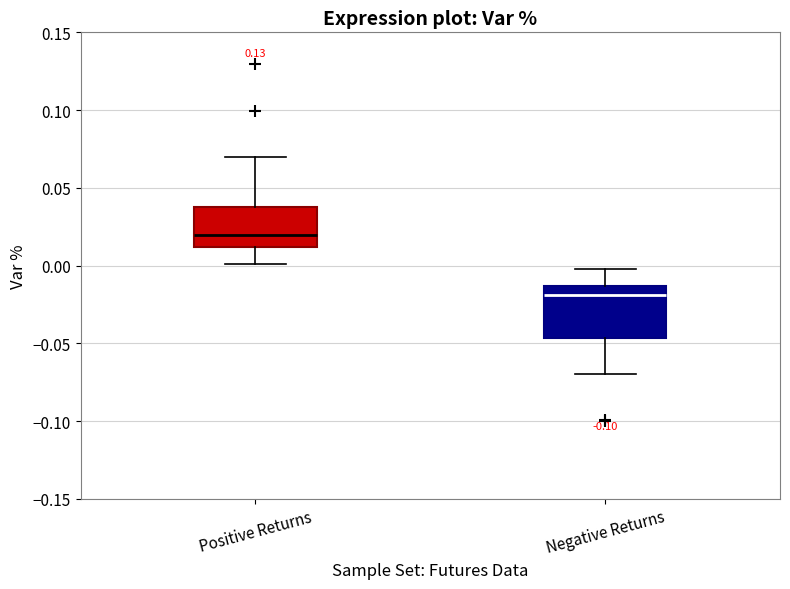

Which box is the tallest, from its lower edge to its upper edge?

Negative Returns